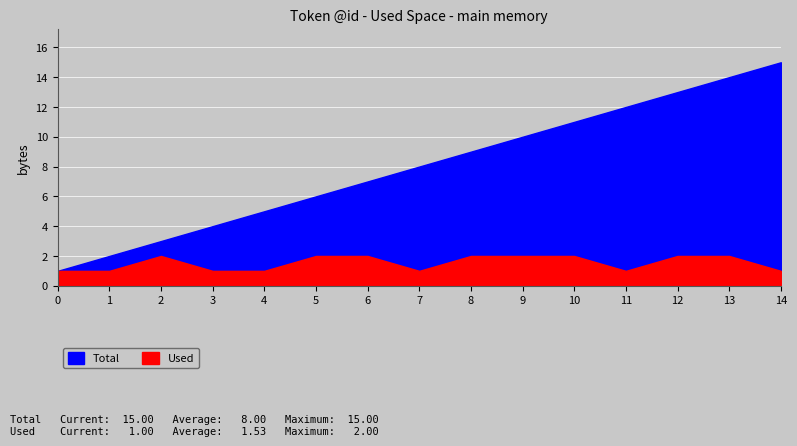

Reading left to right, extract all data points from this chart.

Total: 0=1	1=2	2=3	3=4	4=5	5=6	6=7	7=8	8=9	9=10	10=11	11=12	12=13	13=14	14=15
Used: 0=1	1=1	2=2	3=1	4=1	5=2	6=2	7=1	8=2	9=2	10=2	11=1	12=2	13=2	14=1